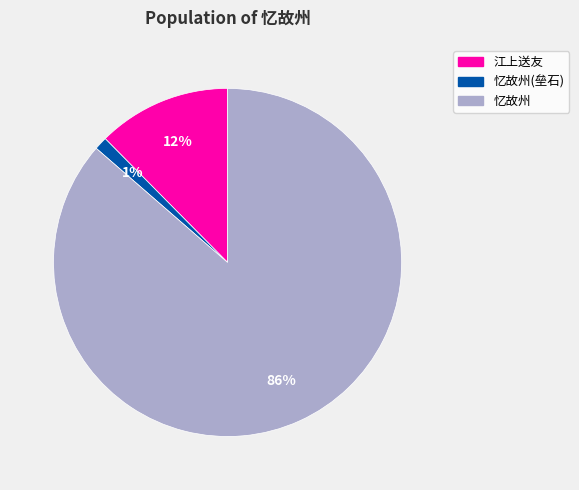

To the nearest percent, what is the average slice percentage?

33%